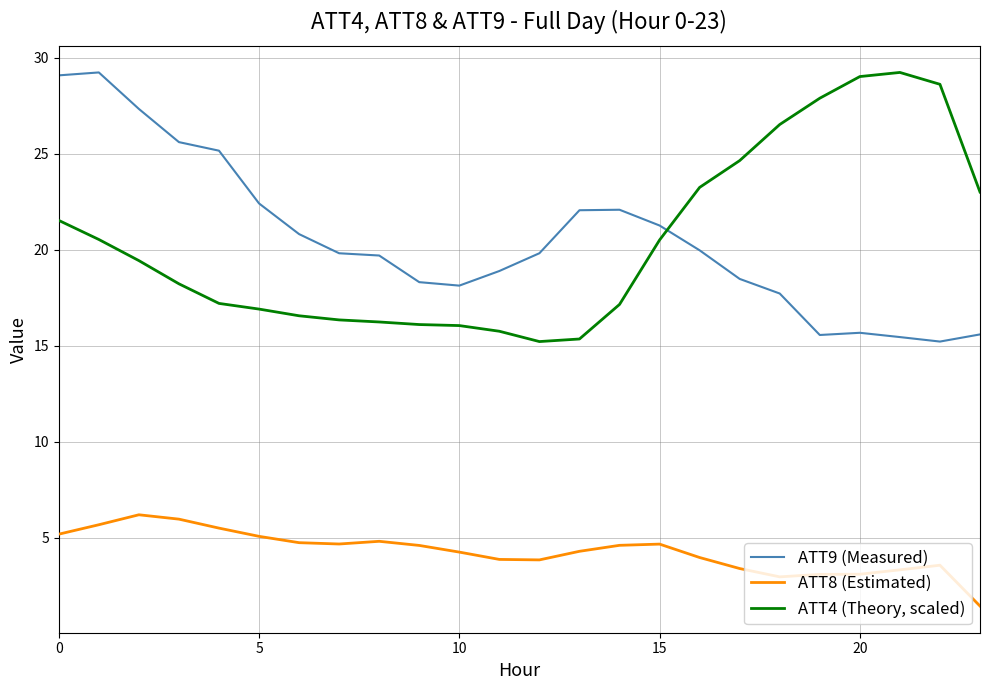

Does the chart display data point markers on the line(s)?

No